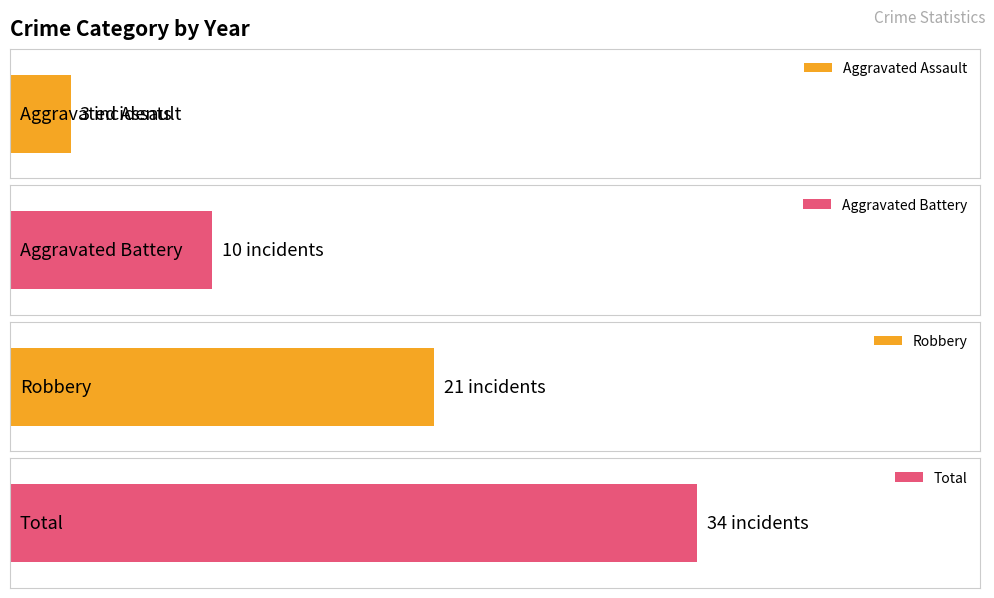

How many bars are there in each group?

4